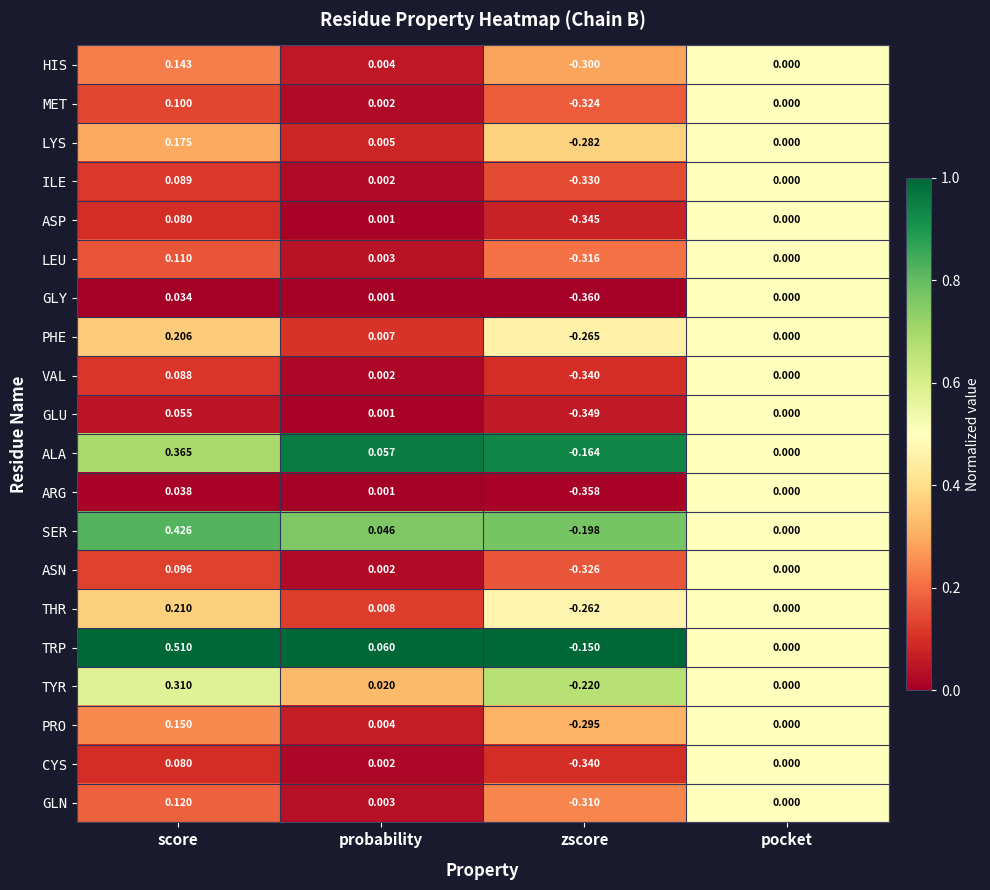

Rank the categories by HIS value from highest to lowest.

score, probability, pocket, zscore